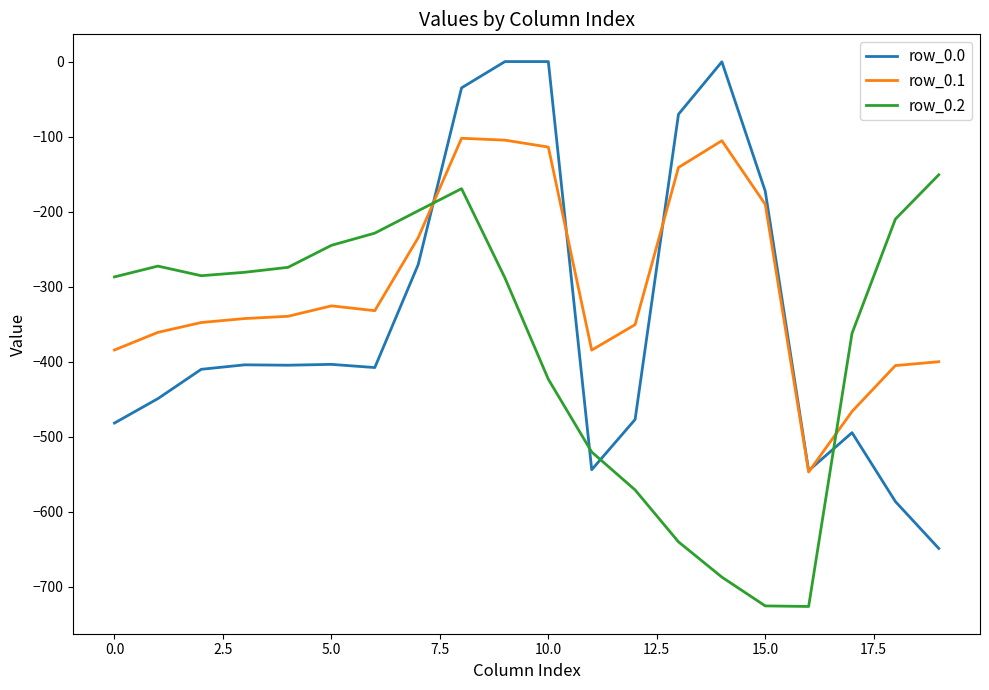

Which series ends up on top after the final intersection of row_0.2 and row_0.0?

row_0.2